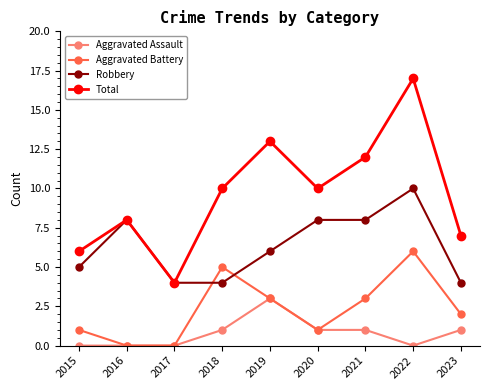

How many times do Aggravated Battery and Robbery cross each other?

2